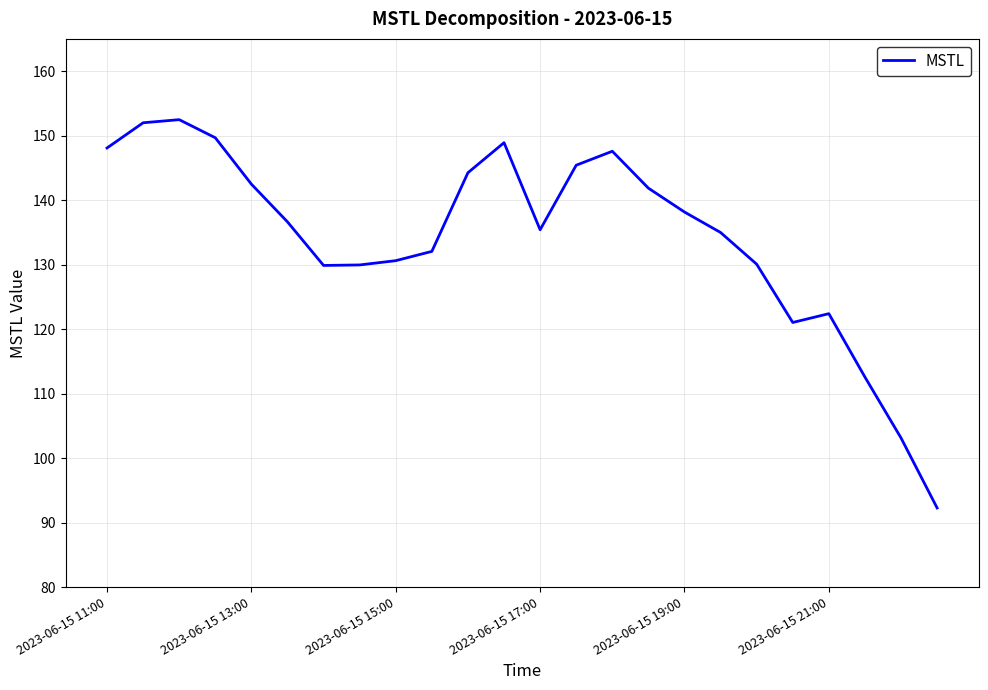

What is the difference between the maximum and minimum values?

60.2